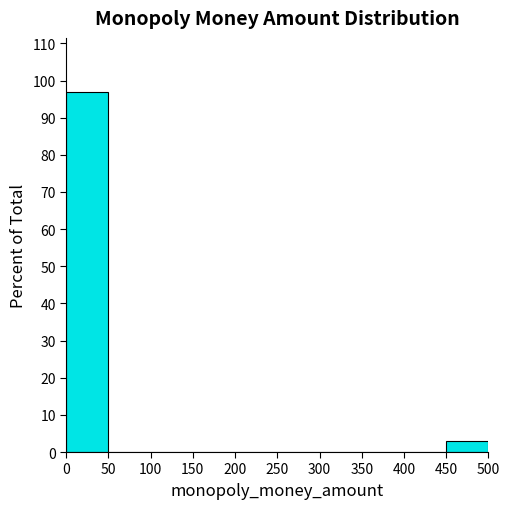

Reading left to right, transcribe this chart: for each bar, give the range it covers on the x-axis and its height. The values are not printed on the chart, so give them approximately, as read against the axis.

0 to 50: 97
50 to 100: 0
100 to 150: 0
150 to 200: 0
200 to 250: 0
250 to 300: 0
300 to 350: 0
350 to 400: 0
400 to 450: 0
450 to 500: 3